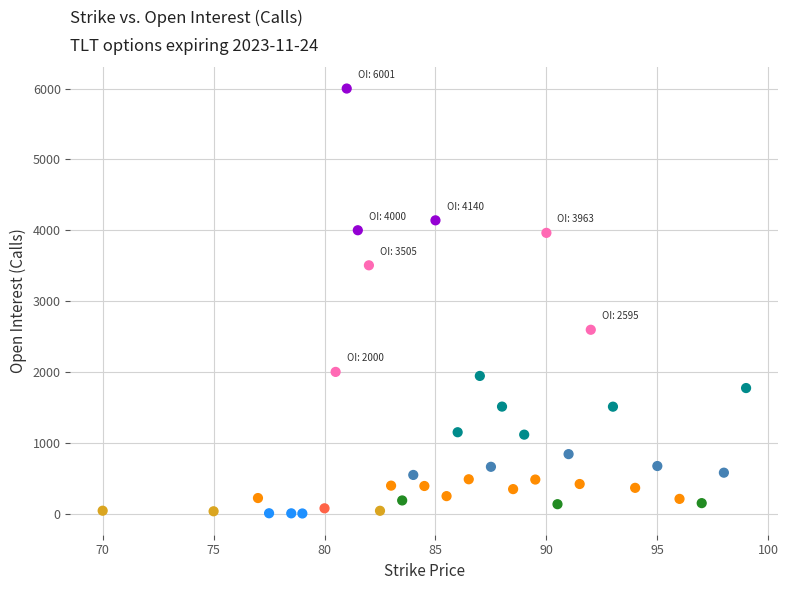

What Y value in the scatter plot is closest to 3001?

2595